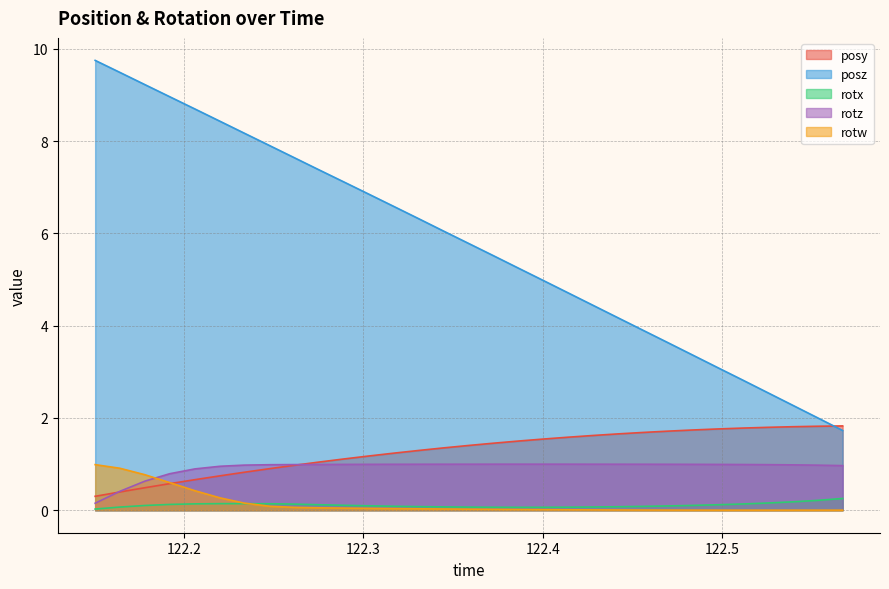

At which label is posz closest to 5?

122.4005